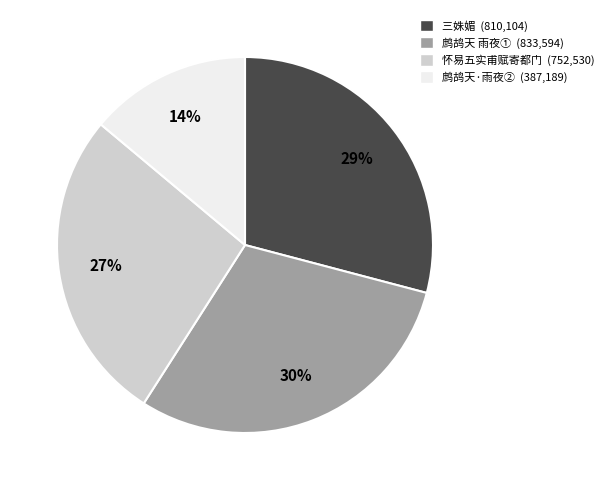

Is there a majority slice in this chart?

No